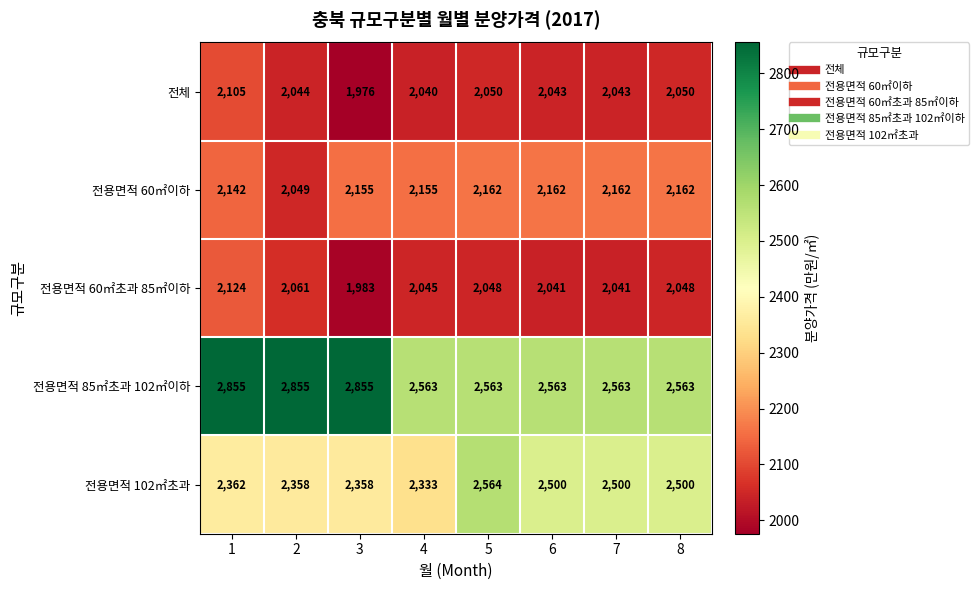

Between 5 and 8, which series saw the biggest shift?

전용면적 102㎡초과